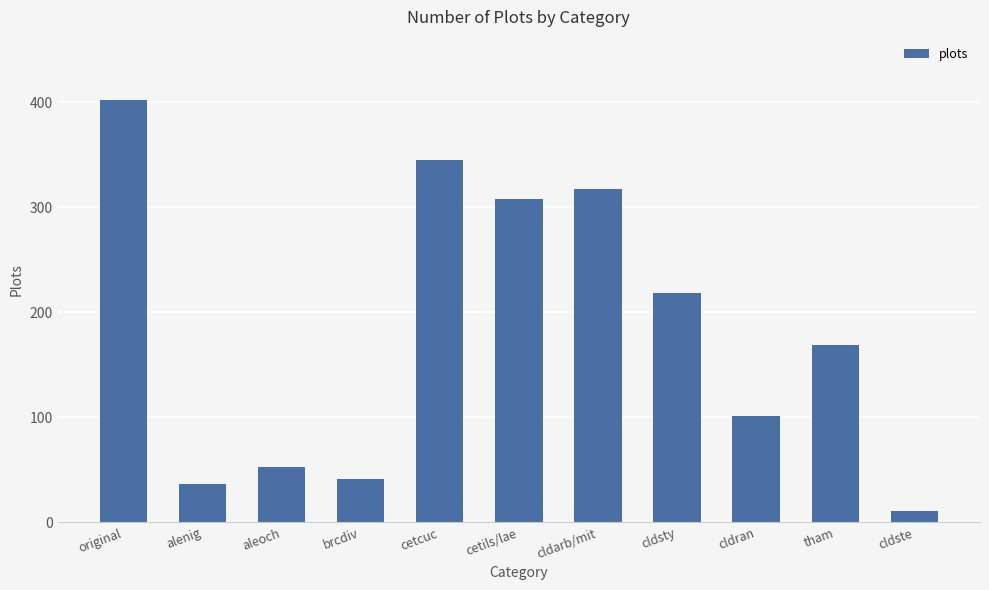

What is the sum of all values?

2001